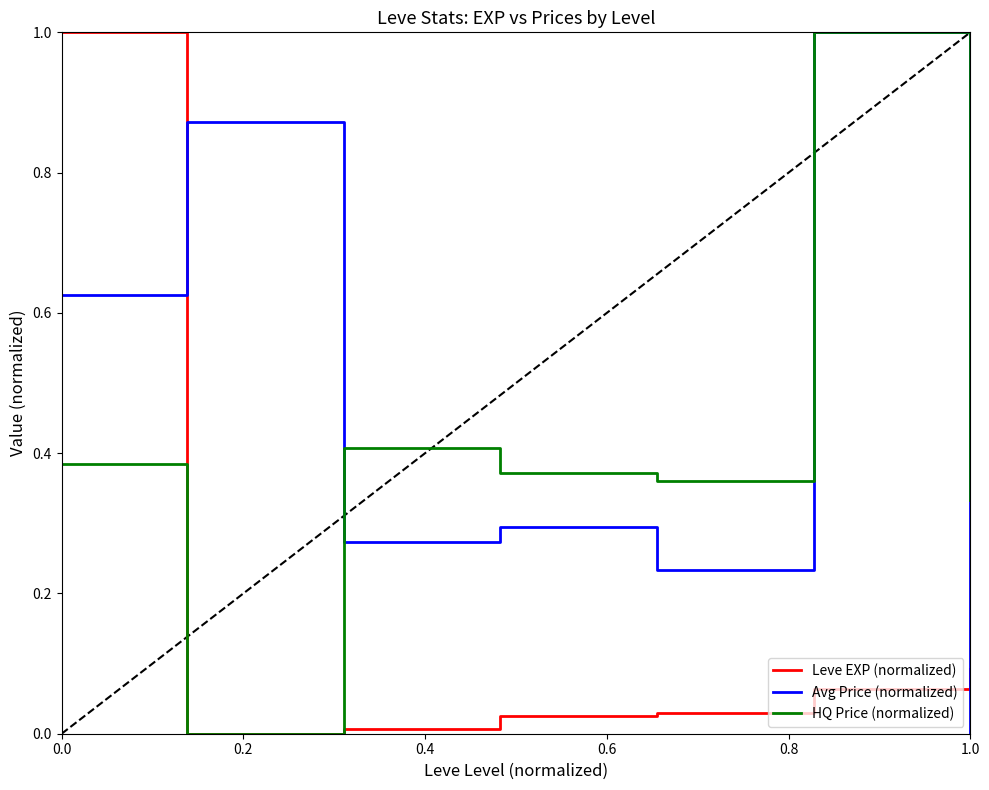

Which series has the largest total across all categories?

Avg Price (normalized)